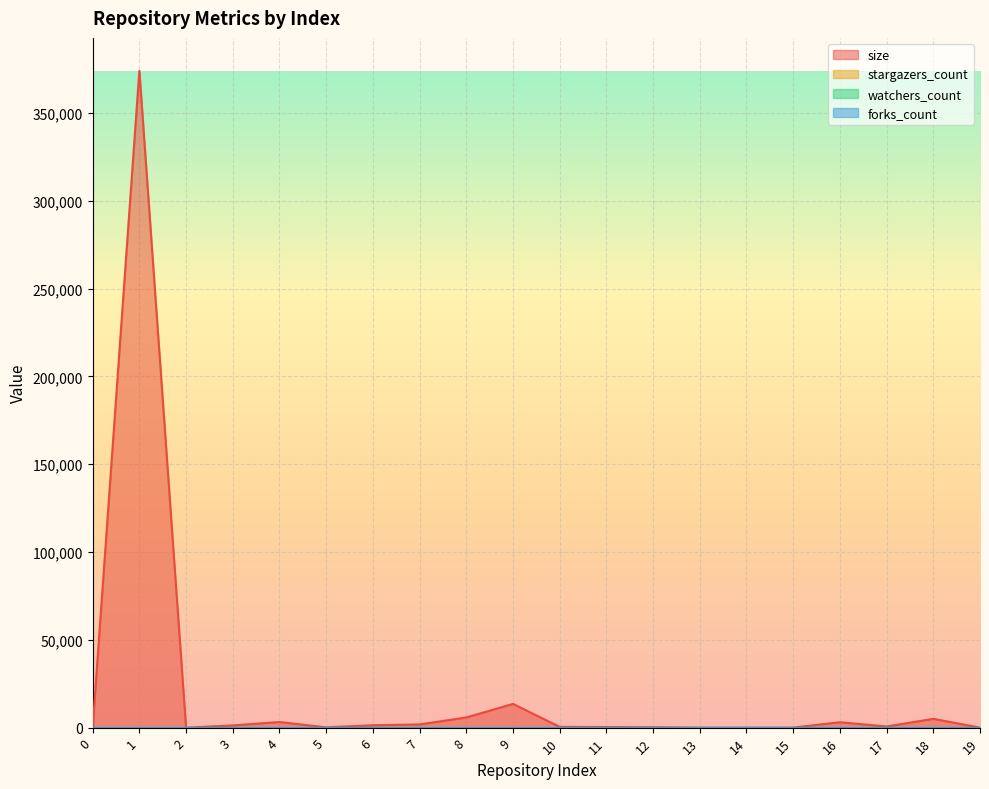

True or false: stargazers_count has more than 2 interior local peaks.

False